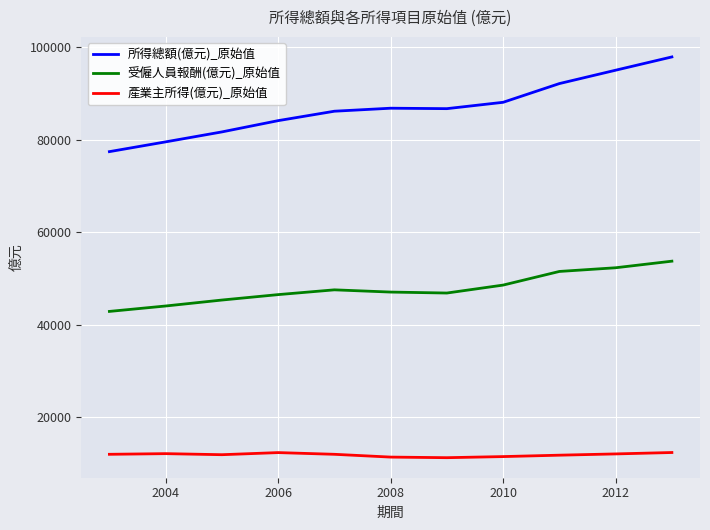

What is the greatest value displayed?

97936